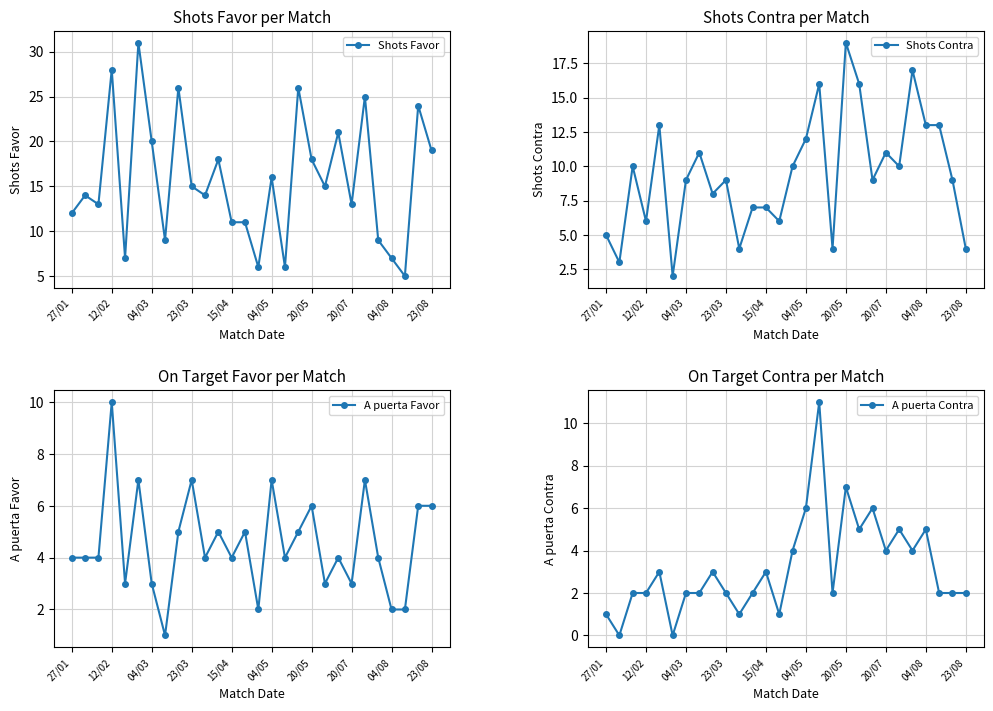

The A puerta Contra series shows 3 at 12/02. True or false?

False